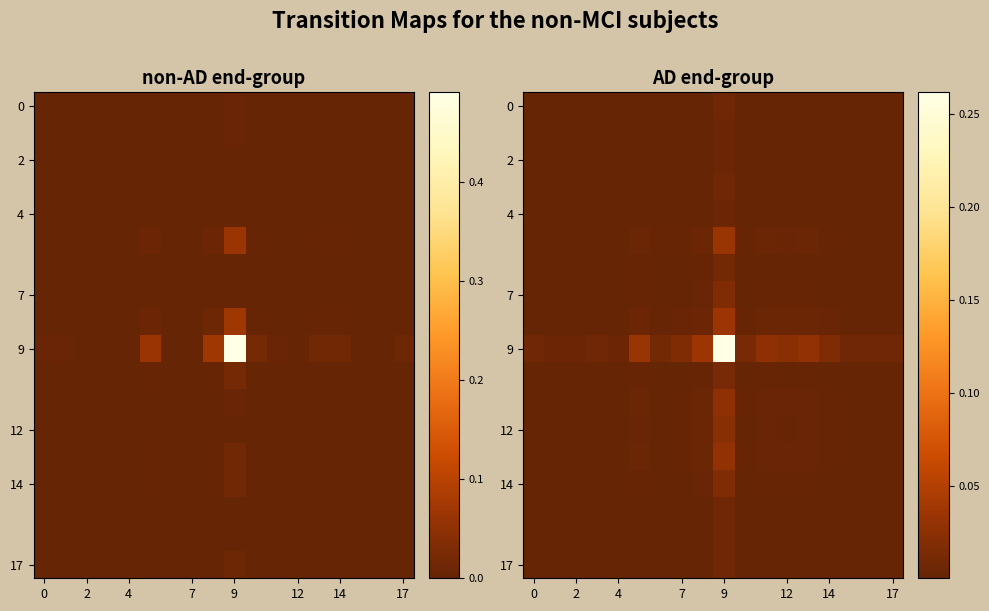

Count the number of categories in the chart.

18